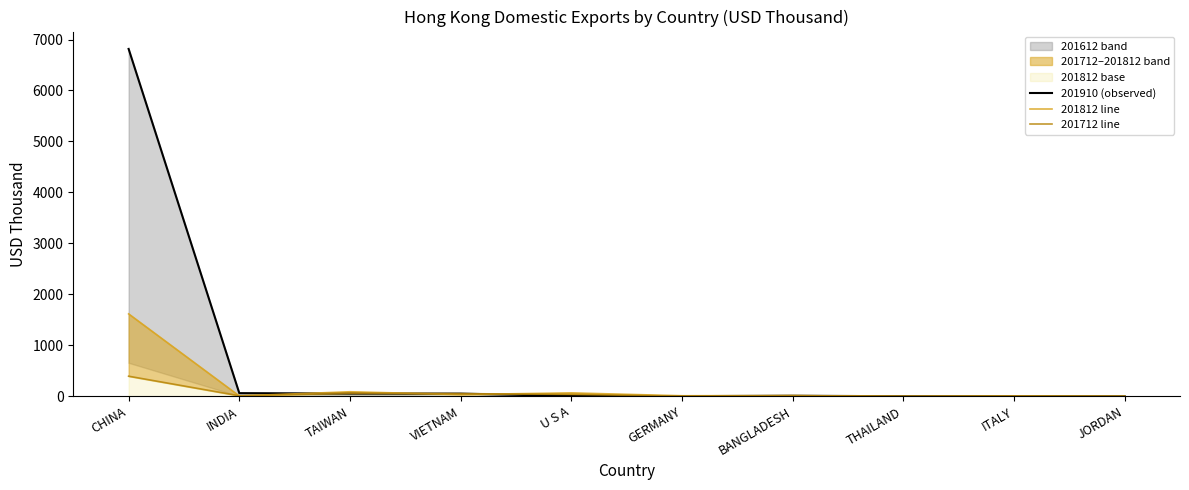

Which series changed the most between U S A and THAILAND?

201812_line